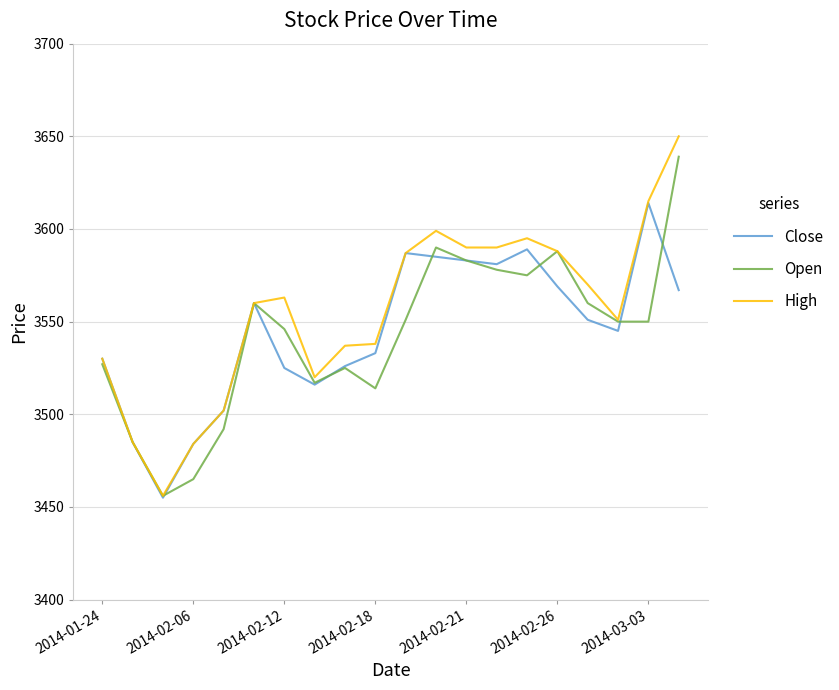

What is the smallest value displayed?

3455